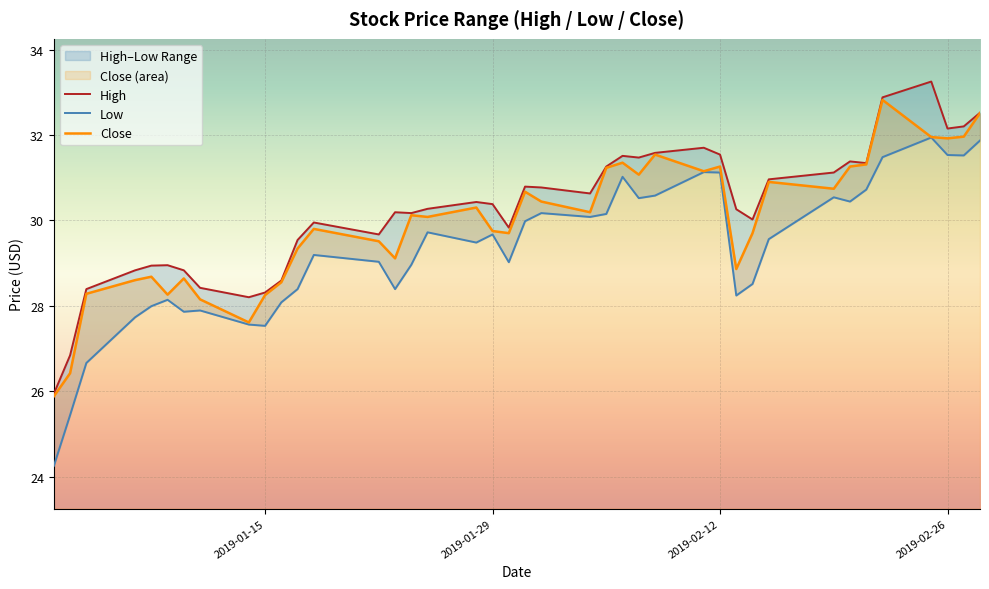

What is the lowest value of the Close series?

25.9